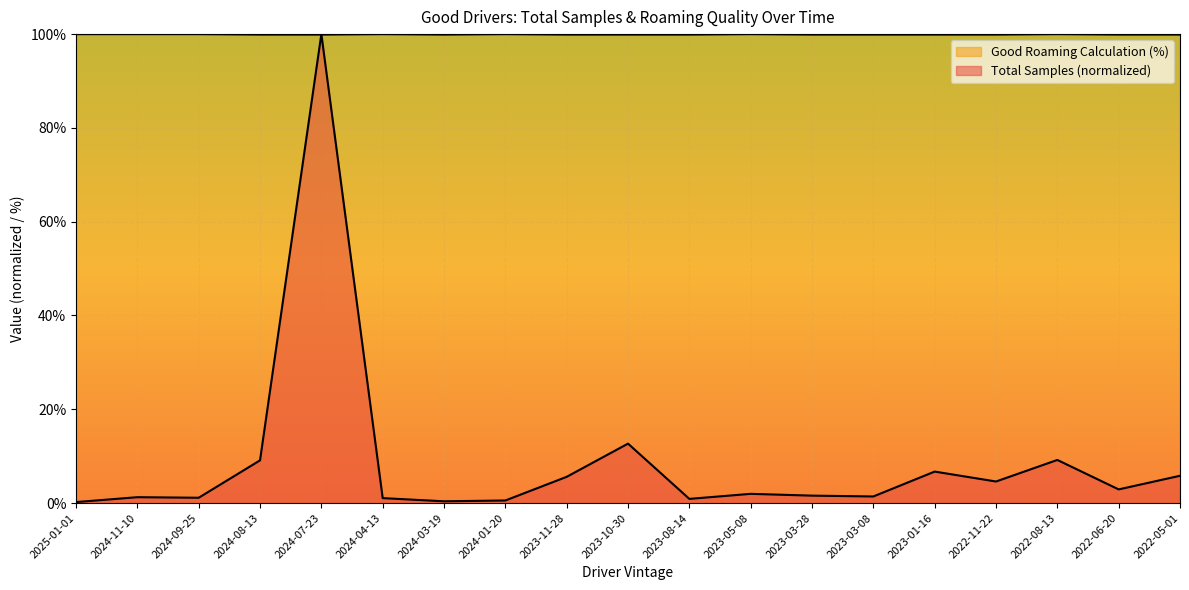

At which category is the sum across all series the highest?

2024-07-23